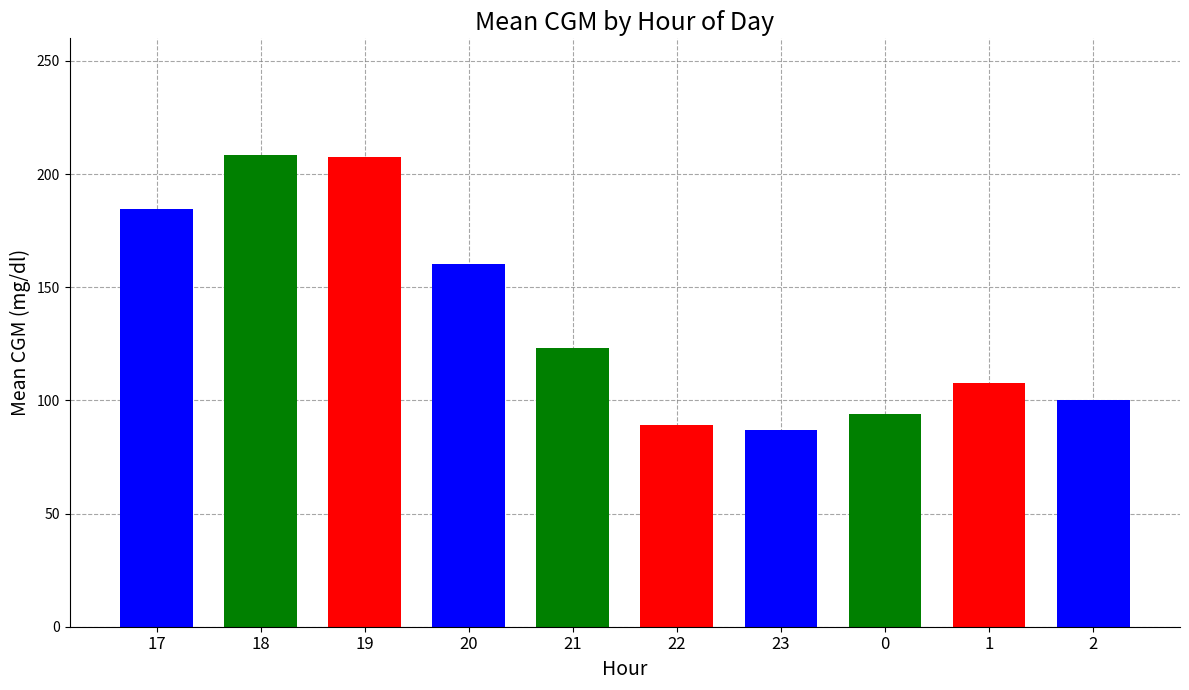

Is it true that the value at 21 is 149.2?

False